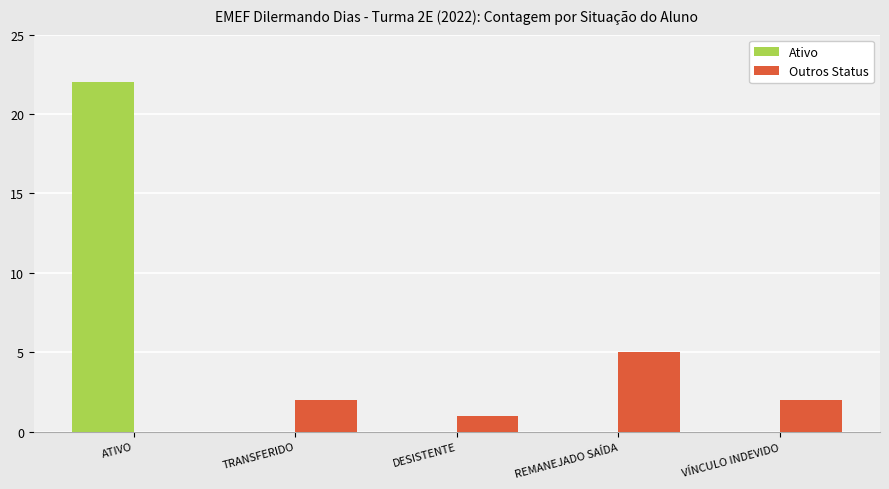

What is the sum of the Outros Status values at ATIVO and VÍNCULO INDEVIDO?

2